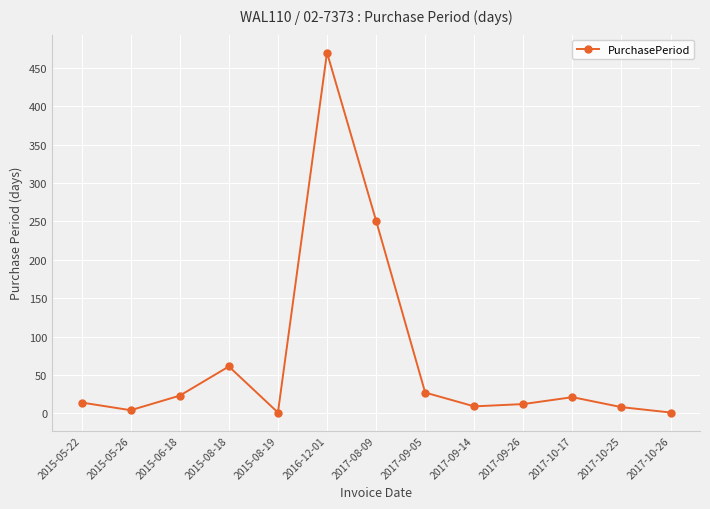

Between 2015-05-22 and 2017-10-17, which is larger?

2017-10-17